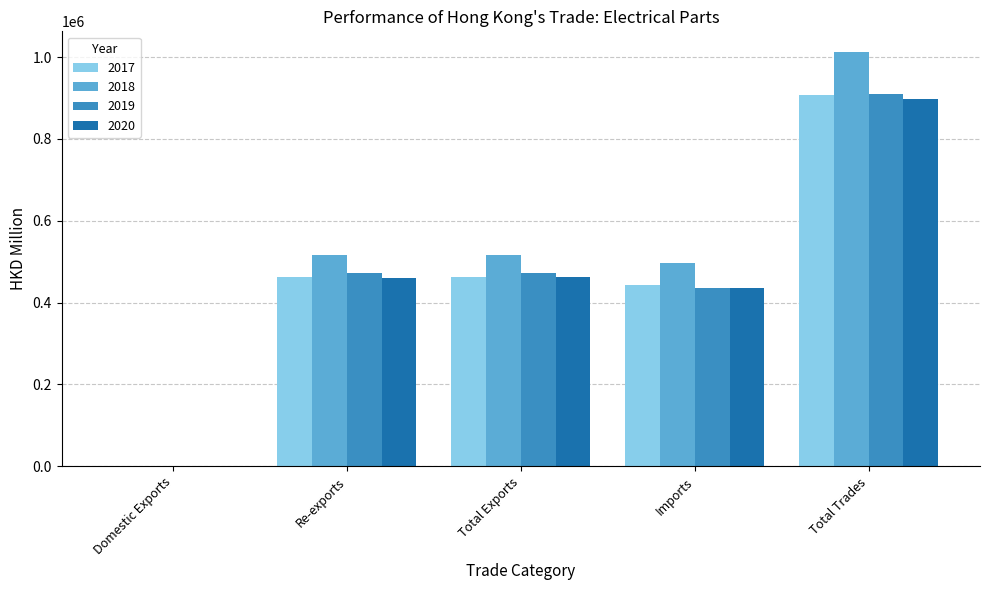

Which series changed the most between Total Exports and Total Trades?

2018